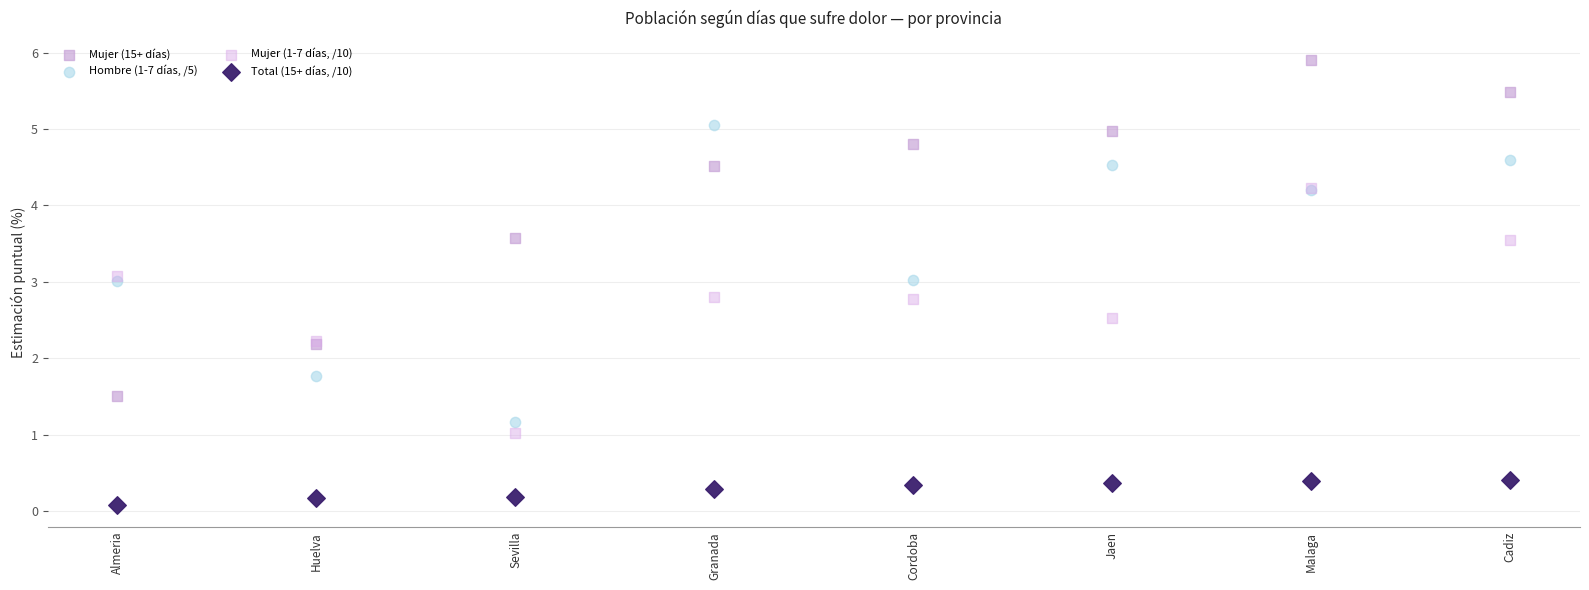

What are all the series names shown in the legend?

Mujer (15+ días), Hombre (1-7 días, /5), Mujer (1-7 días, /10), Total (15+ días, /10)